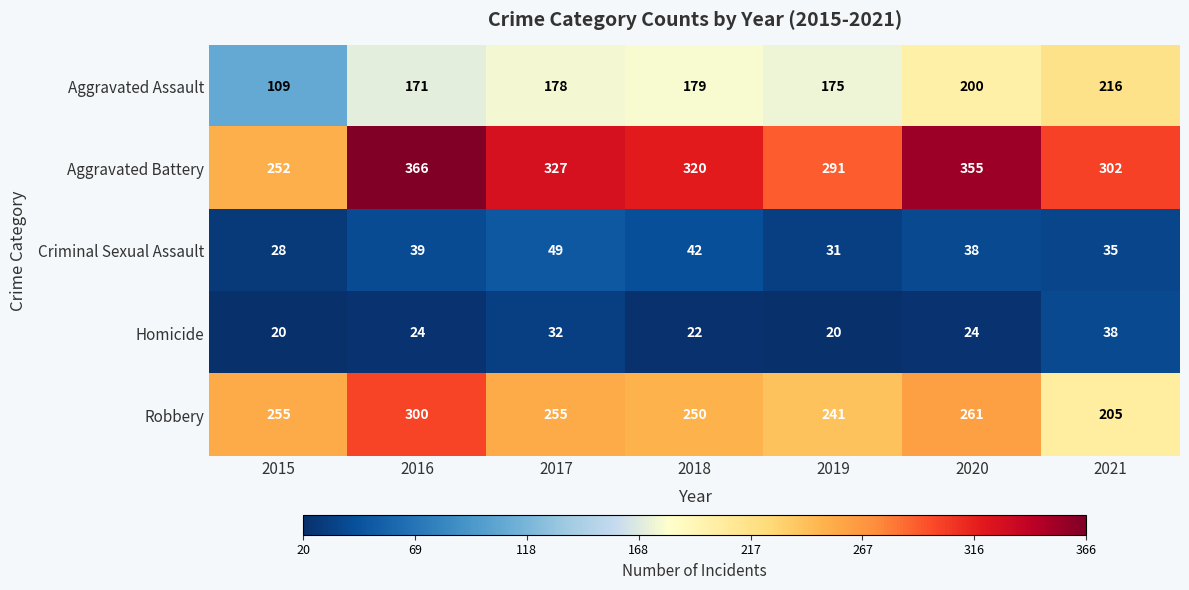

Which series has the widest spread of values?

Aggravated Battery